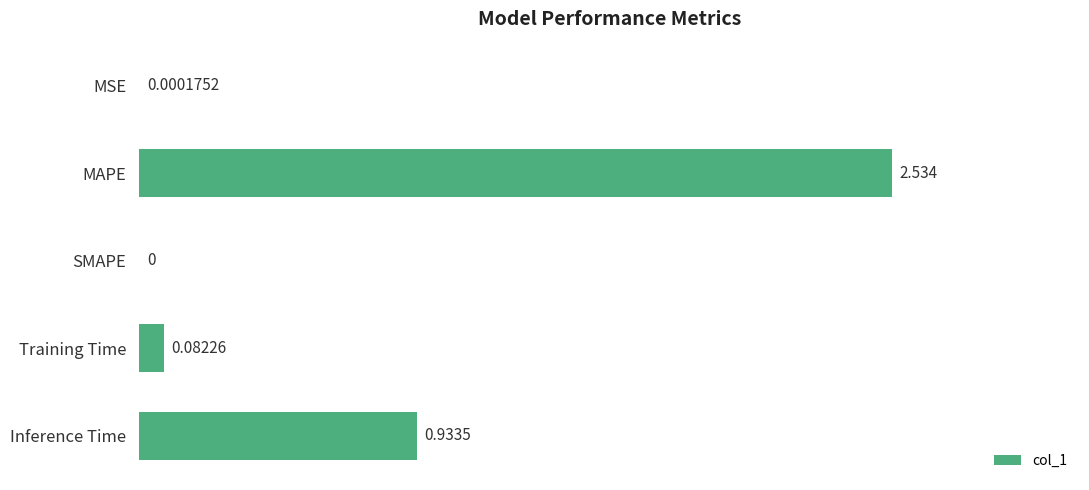

Which has a higher value, Inference Time or Training Time?

Inference Time